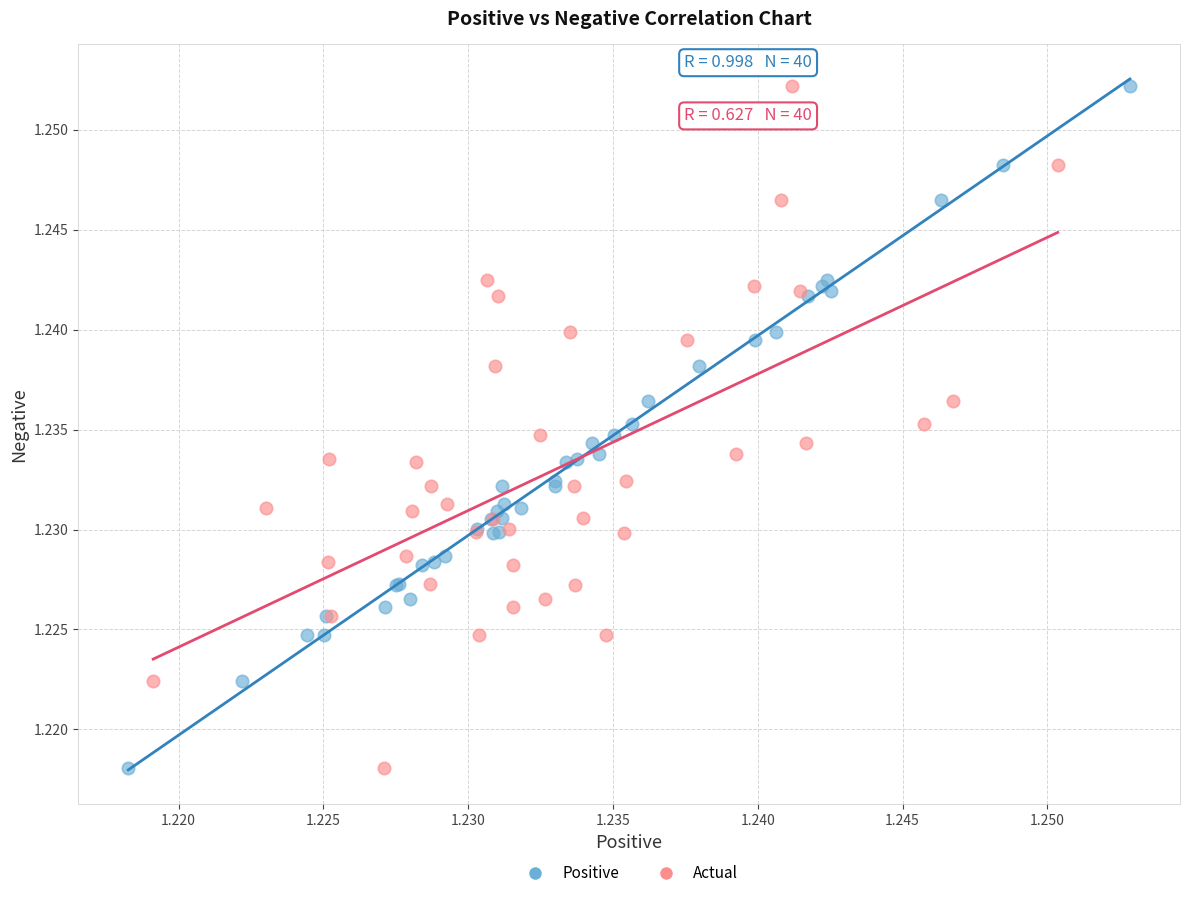

What are all the series names shown in the legend?

Positive, Actual